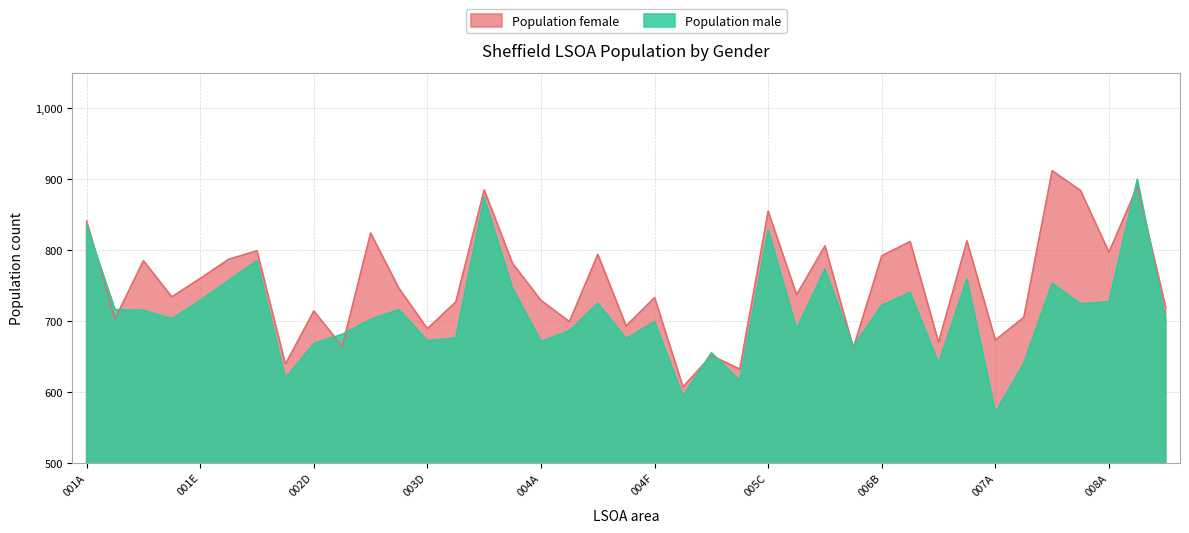

What is the maximum value for Population.male?

900